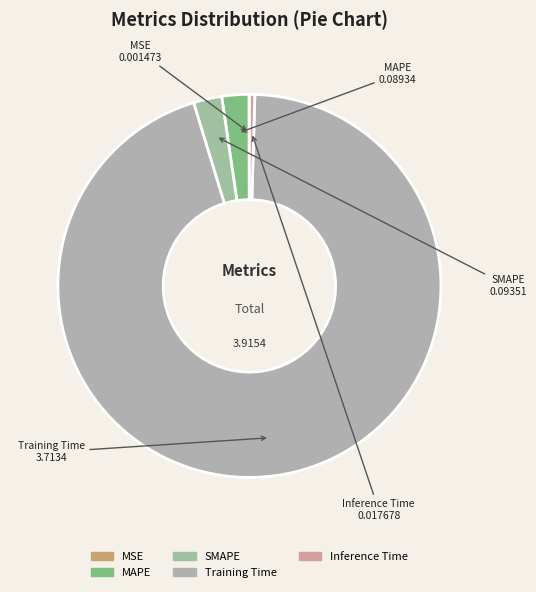

Which category accounts for the majority?

Training Time